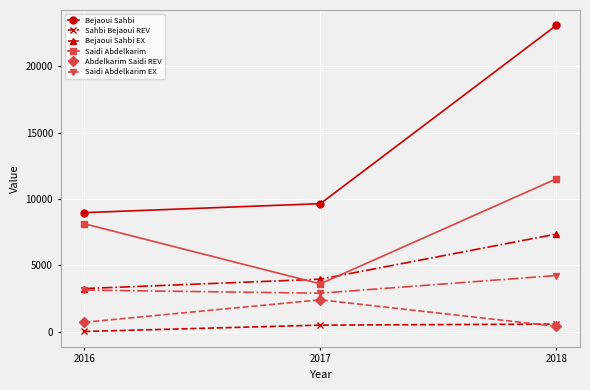

Which label corresponds to the largest value in the chart?

2018